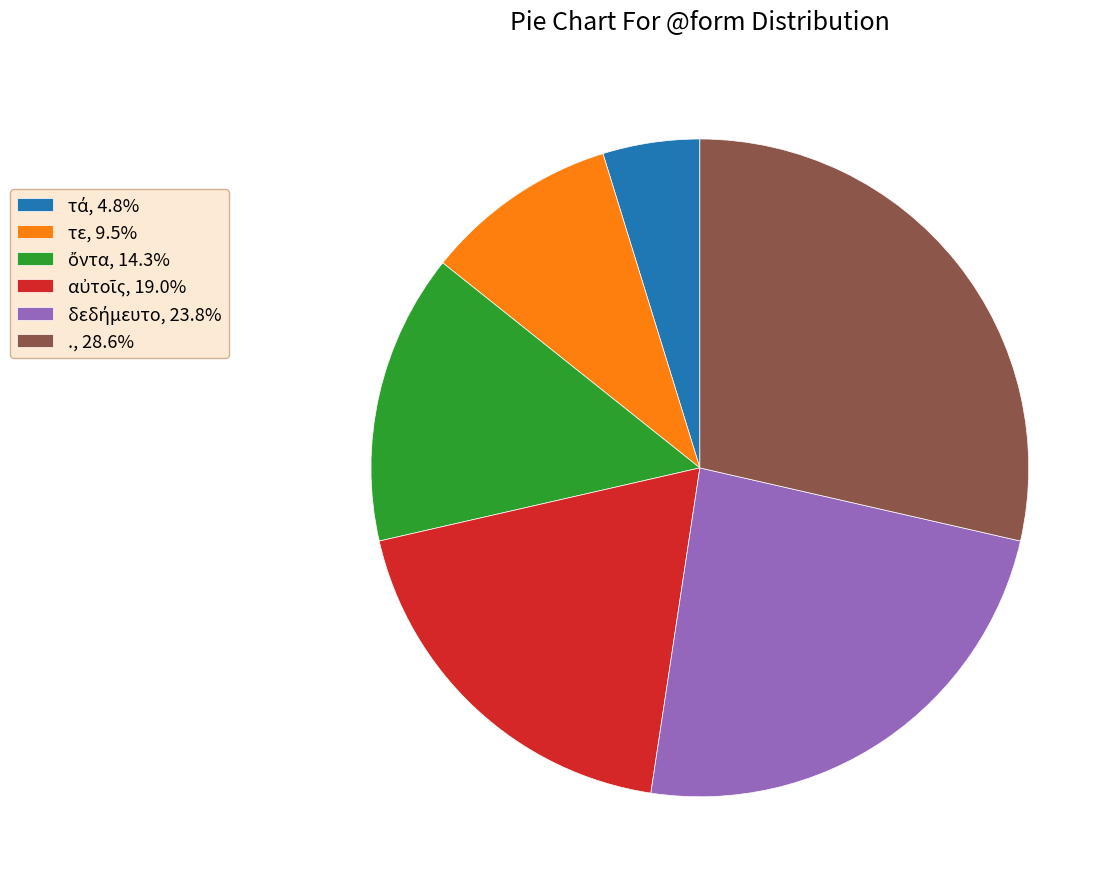

What is the ratio of the value at ., 28.6% to the value at τε, 9.5%?

3.0